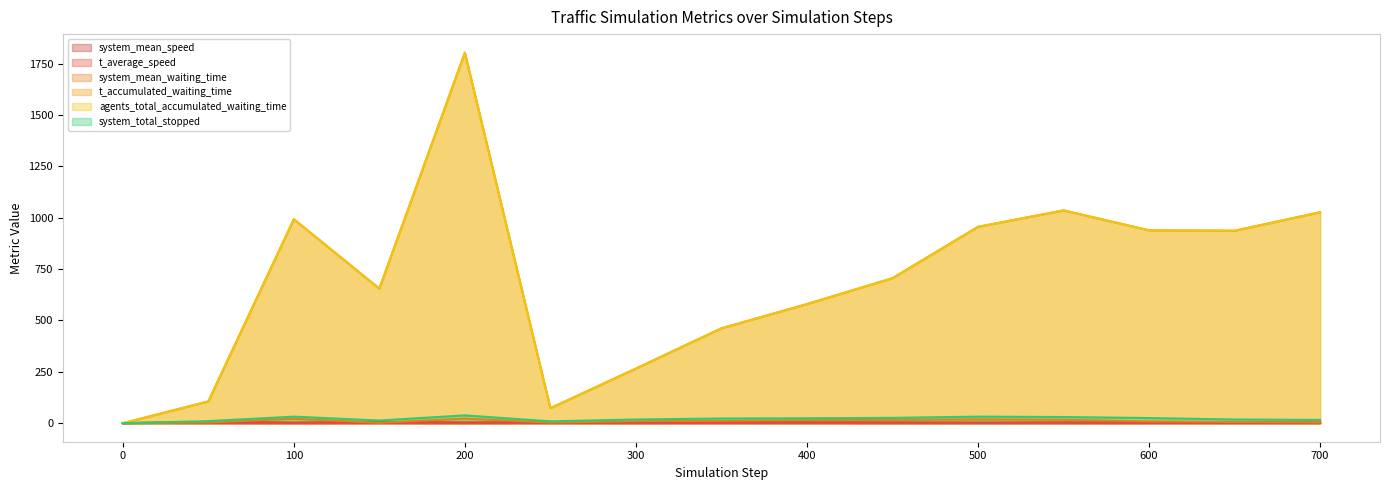

At 350, list the series in order from largest to smallest.

t_accumulated_waiting_time, agents_total_accumulated_waiting_time, system_total_stopped, system_mean_waiting_time, system_mean_speed, t_average_speed